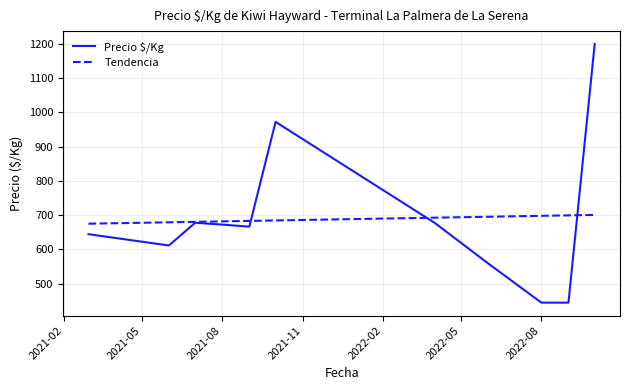

Which series has the widest spread of values?

Precio $/Kg